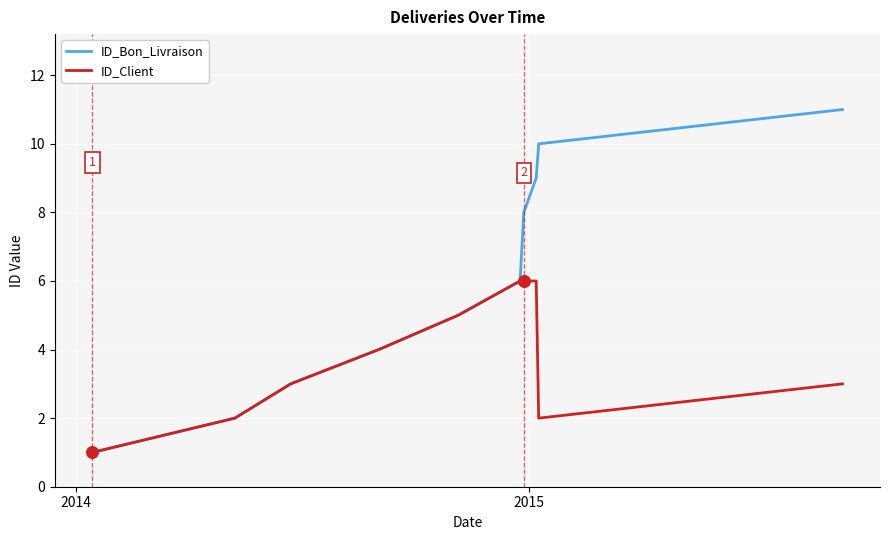

Which series has the largest range (max minus min)?

ID_Bon_Livraison